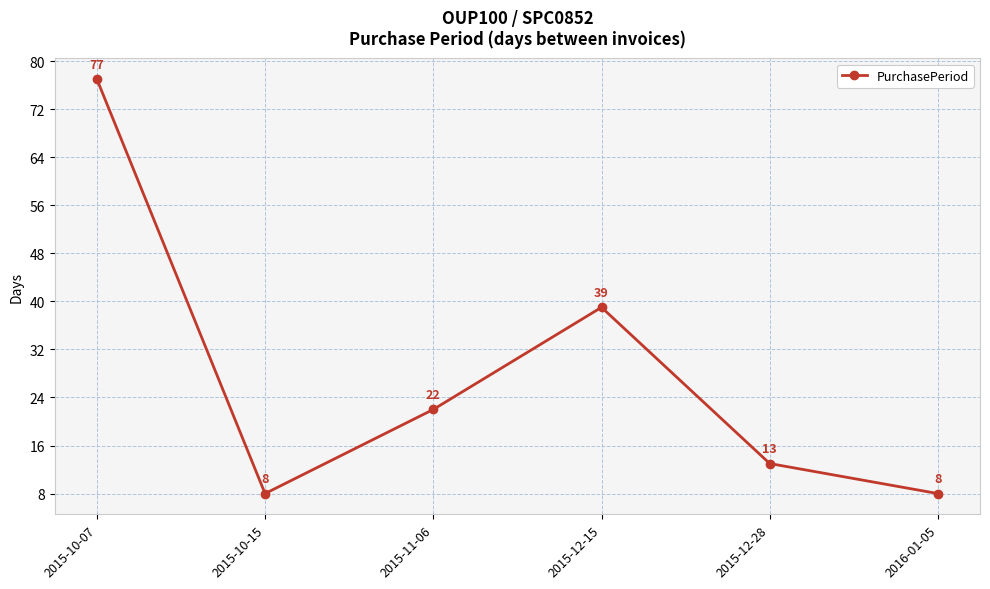

How many distinct data groups are displayed?

1